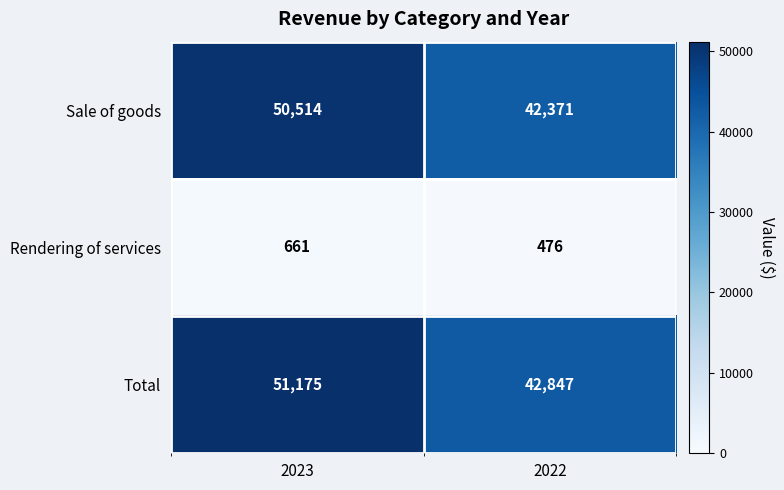

What is the total value across all series at 2023?

102350